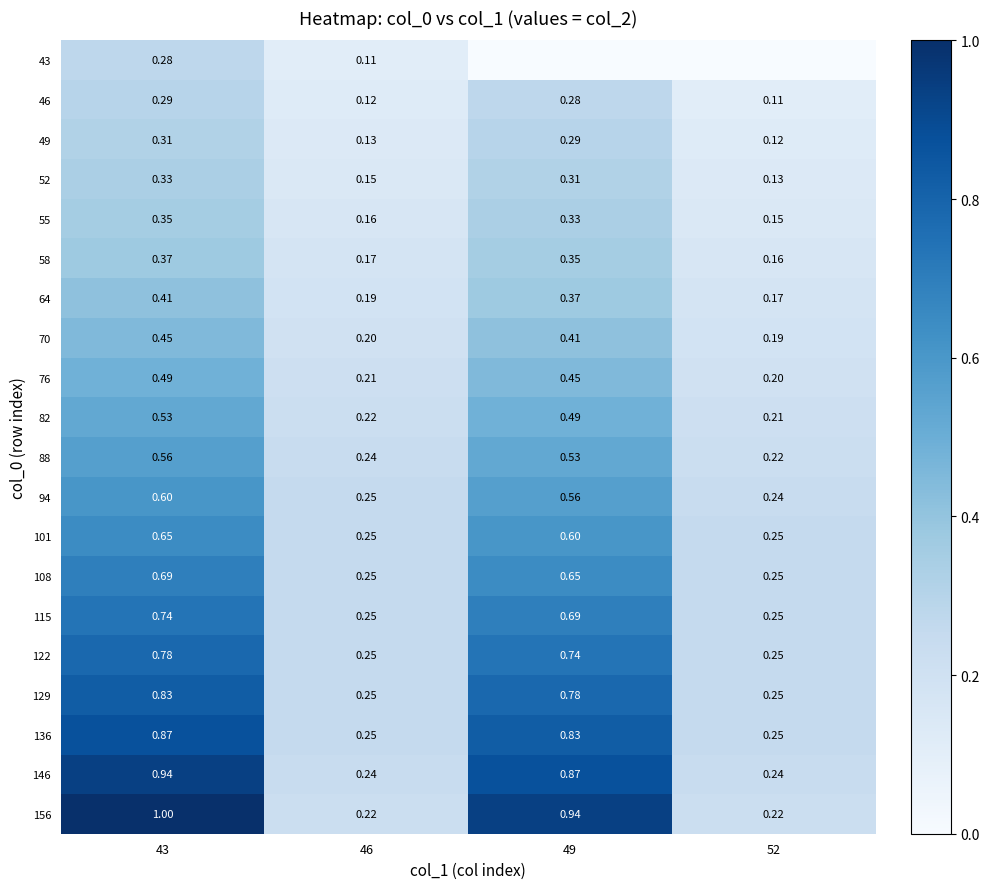

Is the value of 156 at 46 greater than the value of 58 at 49?

No